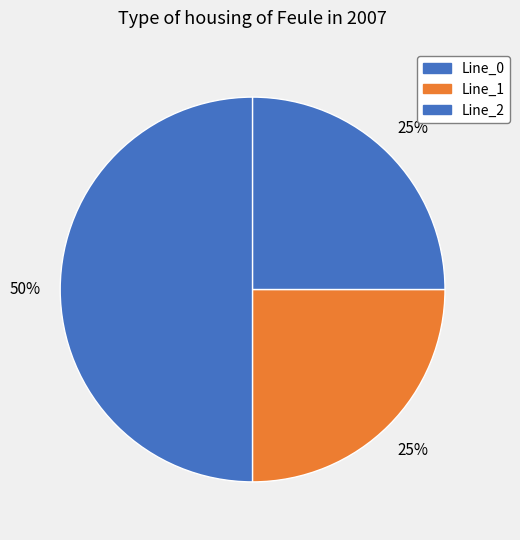

Which slice represents more than half of the pie?

Line_0